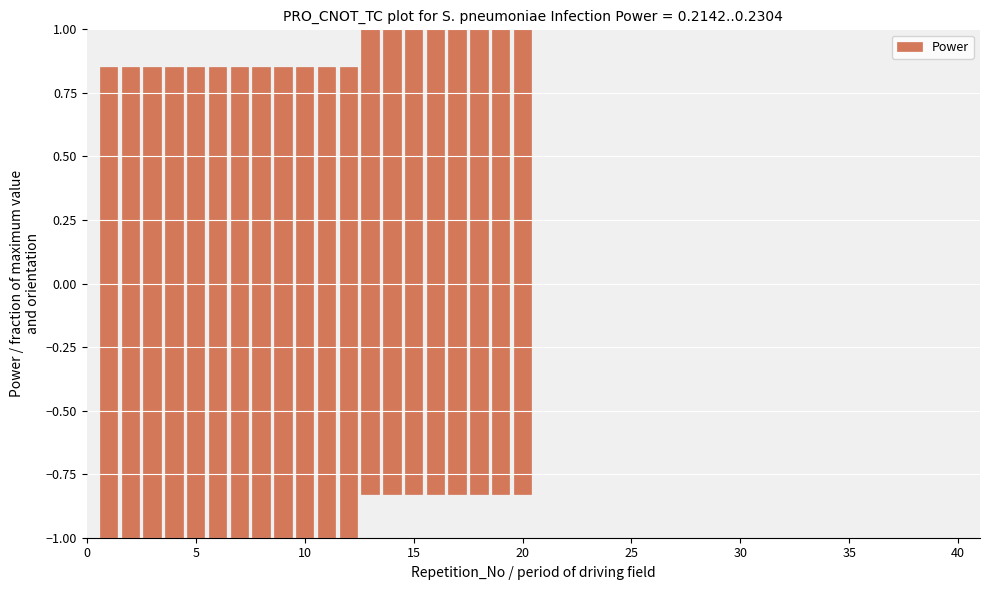

The chart shows a value of -1.8 at 15. True or false?

False